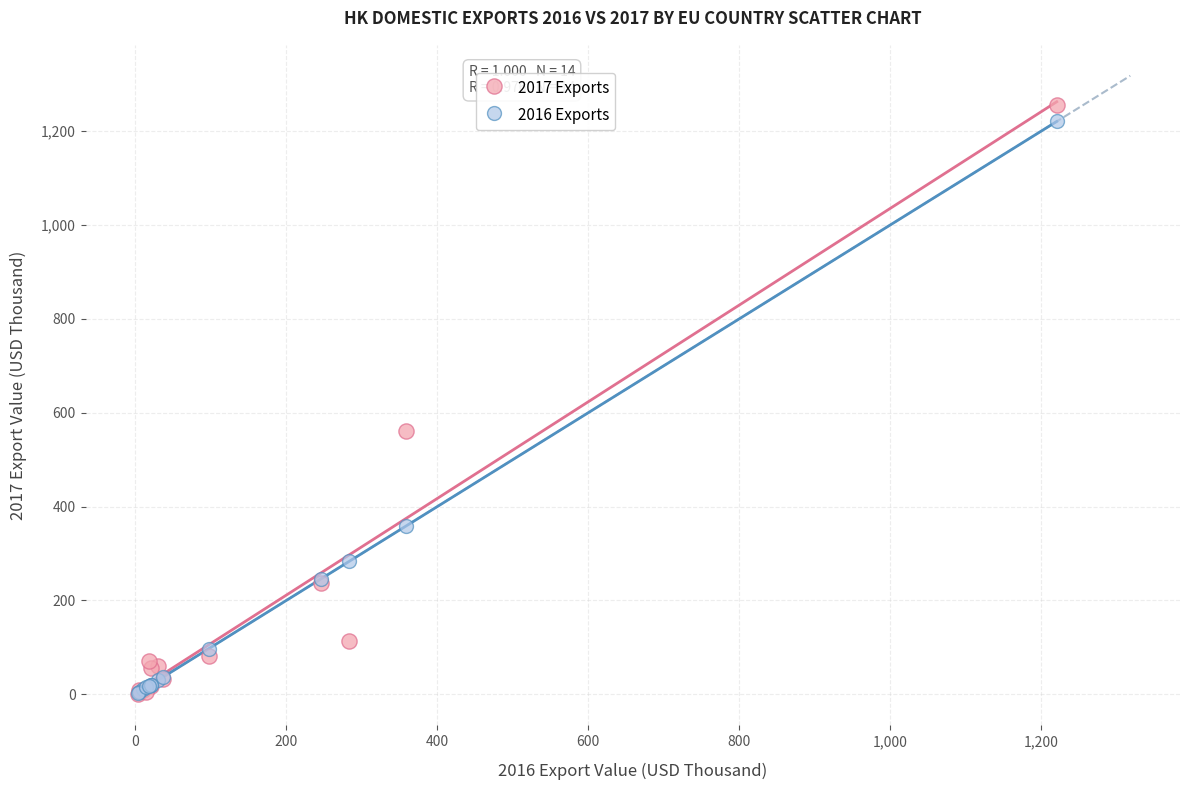

What are all the series names shown in the legend?

2017 Exports, 2016 Exports